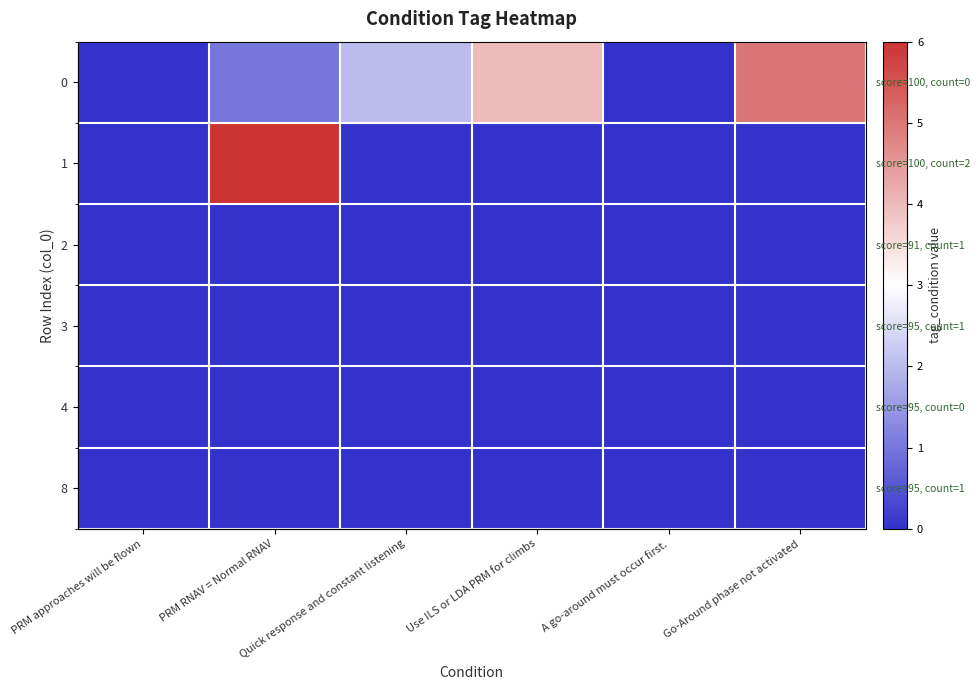

Is it true that 0 equals 4 at Use ILS or LDA PRM for climbs?

True